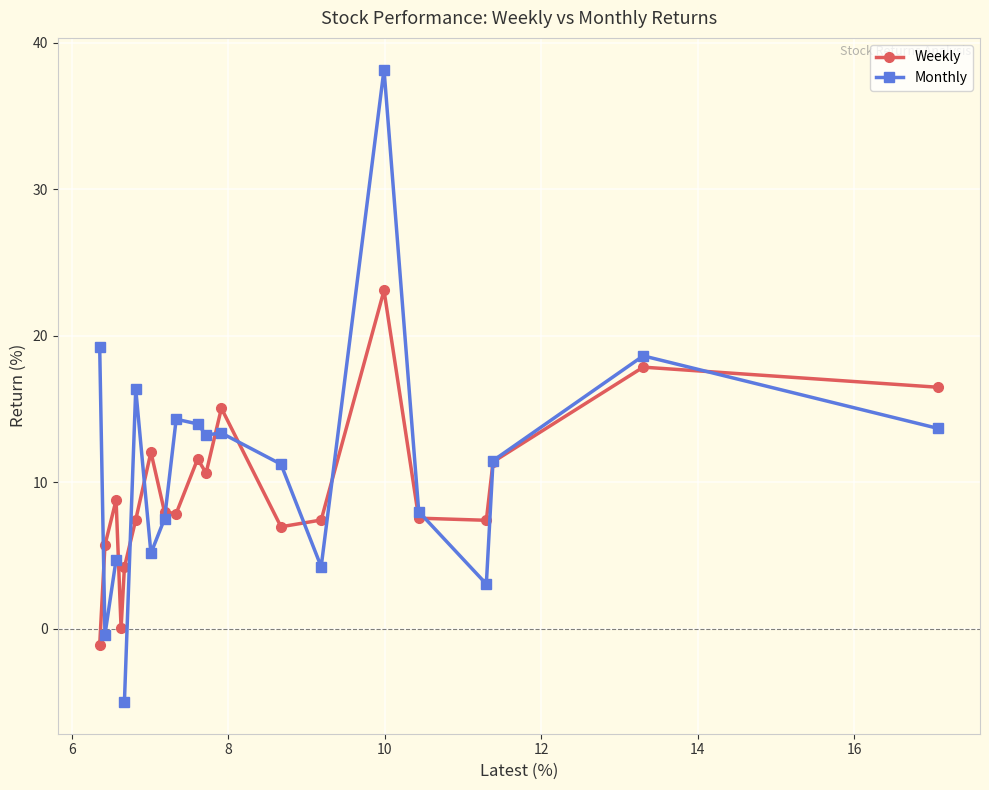

What is the sum of all Weekly values?

188.5